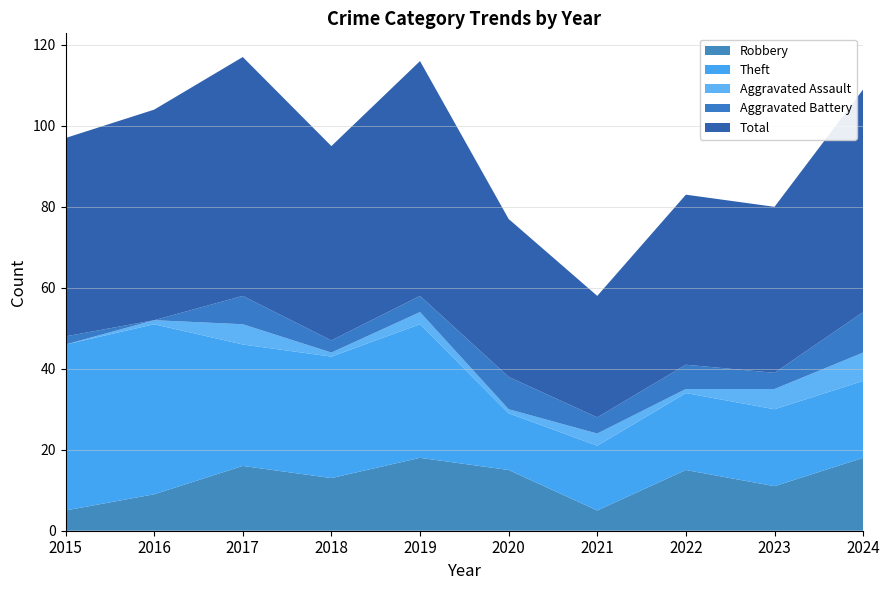

Reading left to right, extract all data points from this chart.

Robbery: 2015=5	2016=9	2017=16	2018=13	2019=18	2020=15	2021=5	2022=15	2023=11	2024=18
Theft: 2015=41	2016=42	2017=30	2018=30	2019=33	2020=14	2021=16	2022=19	2023=19	2024=19
Aggravated Assault: 2015=0	2016=1	2017=5	2018=1	2019=3	2020=1	2021=3	2022=1	2023=5	2024=7
Aggravated Battery: 2015=2	2016=0	2017=7	2018=3	2019=4	2020=8	2021=4	2022=6	2023=4	2024=10
Total: 2015=49	2016=52	2017=59	2018=48	2019=58	2020=39	2021=30	2022=42	2023=41	2024=55